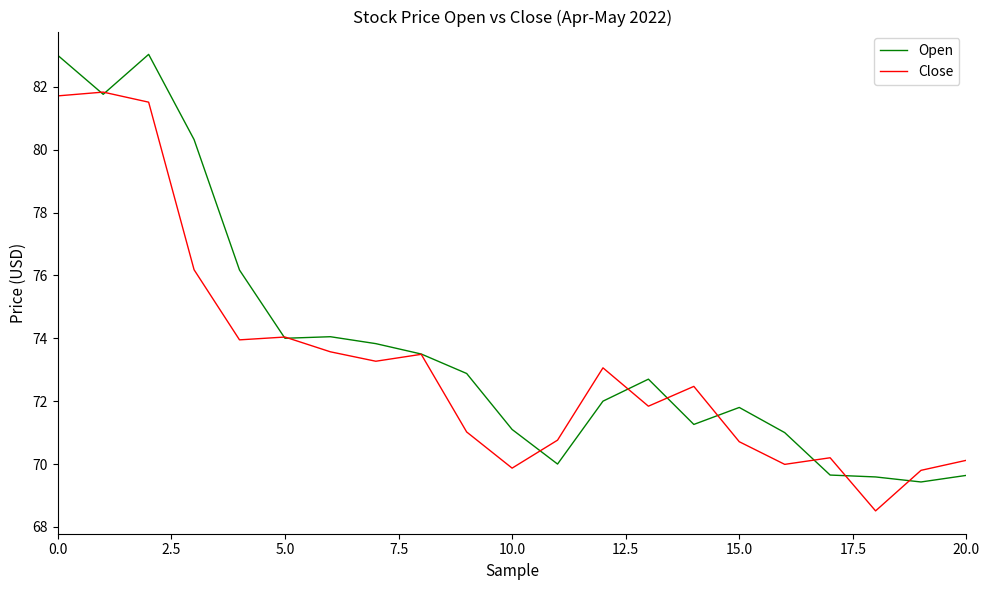

What is the maximum value for Open?

83.0